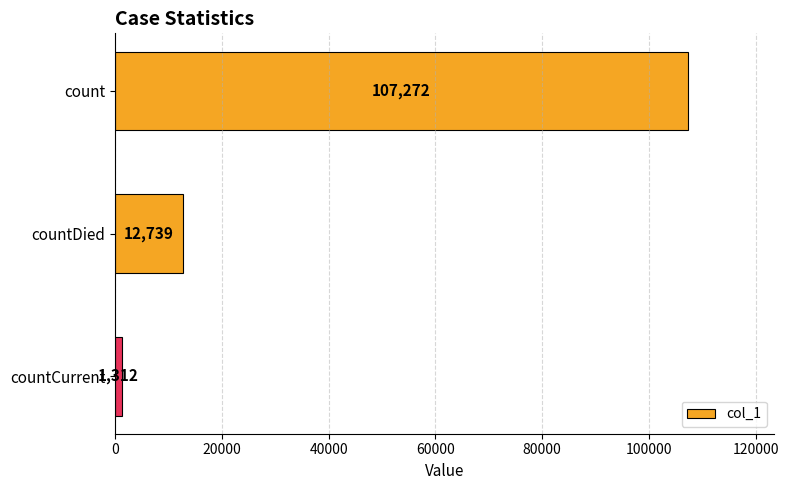

Reading top to bottom, extract all data points from this chart.

count=107272	countDied=12739	countCurrent=1312